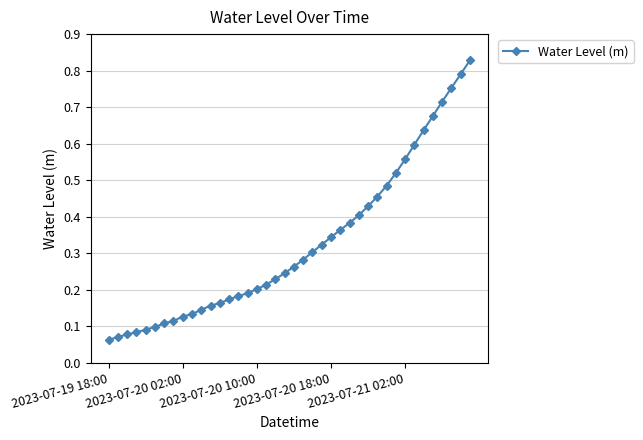

What is the sum of all values?

13.0